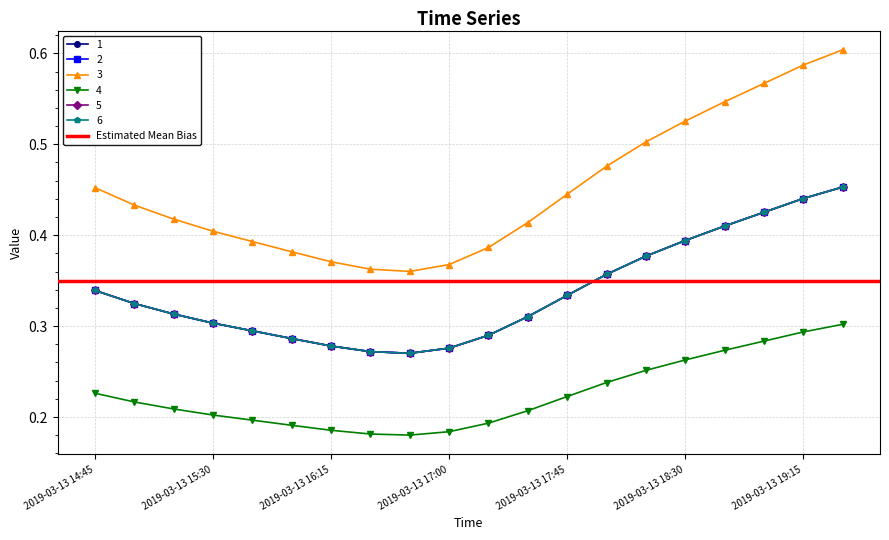

Which series has the widest spread of values?

3